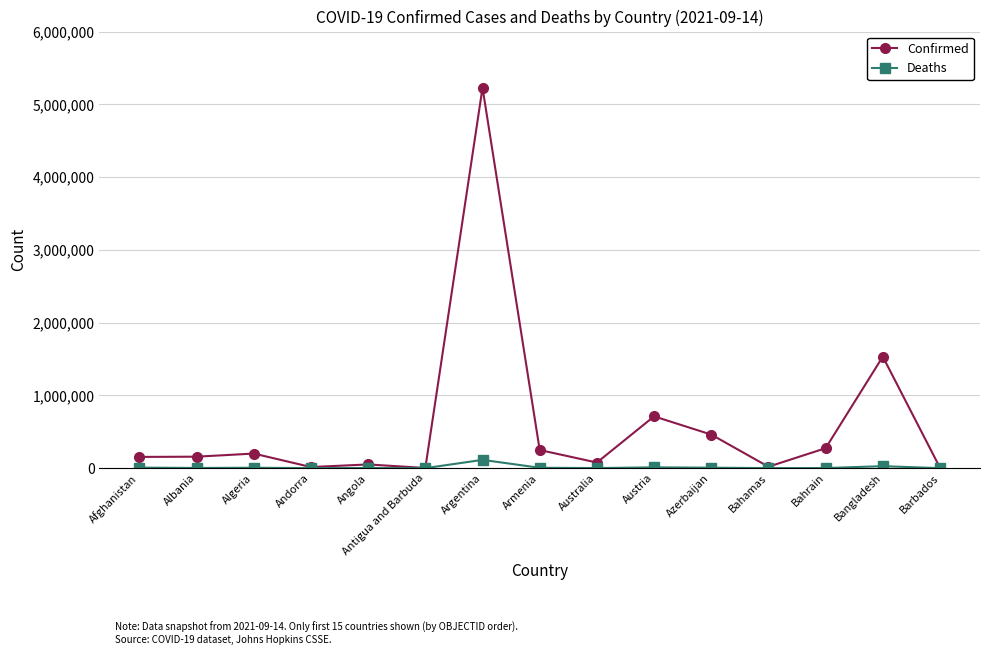

What is the label of the 3rd point from the right?

Bahrain